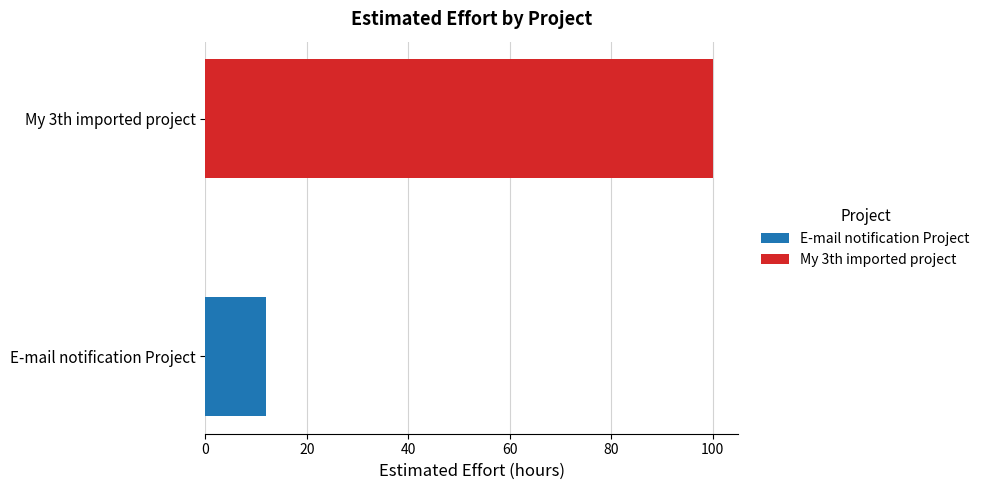

Which series has the largest range (max minus min)?

E-mail notification Project